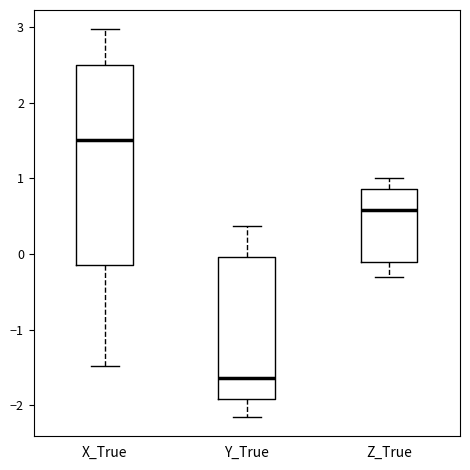

Reading left to right, transcribe this box plot: for each box, give where its median line is, the range the box spans, and where its two whiskers end, as read against the y-axis. The values are not printed on the chart, so give them approximately, as read against the axis.

X_True: median 1.5, box -0.2 to 2.5, whiskers -1.5 to 3.0
Y_True: median -1.6, box -1.9 to 0.0, whiskers -2.2 to 0.4
Z_True: median 0.6, box -0.1 to 0.9, whiskers -0.3 to 1.0